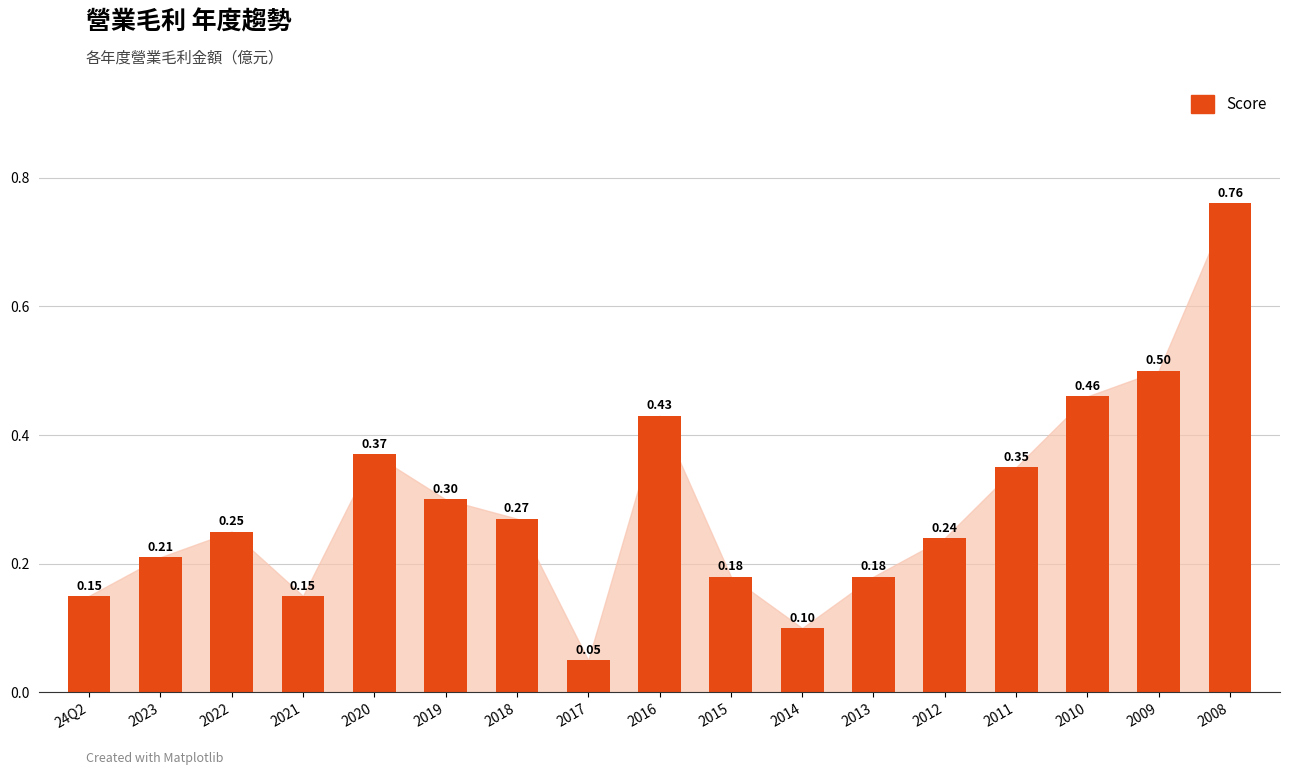

What is the approximate value at 2014?

0.1